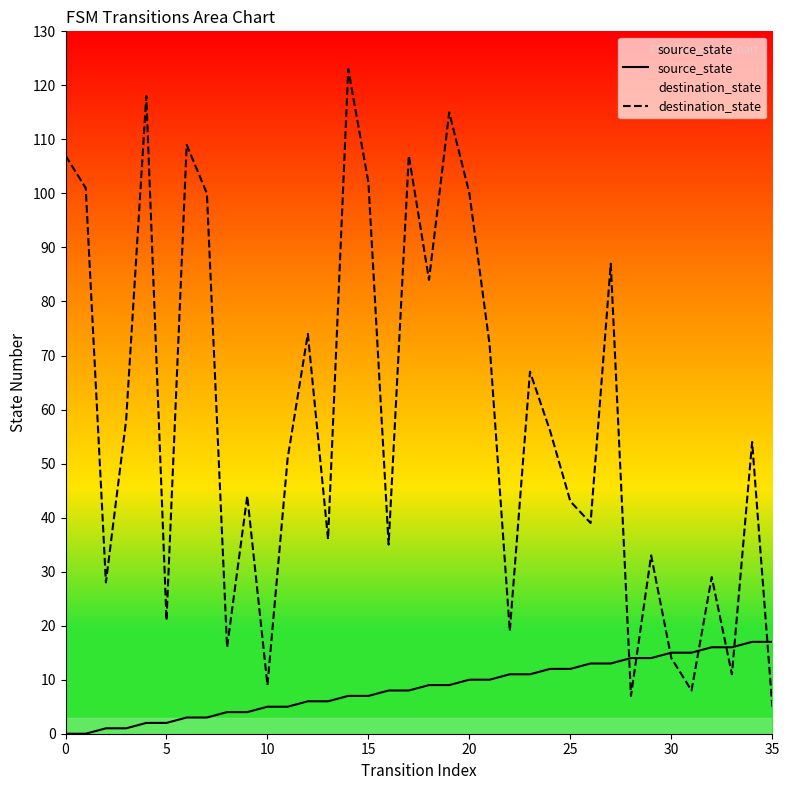

What is the maximum value shown in the chart?

123